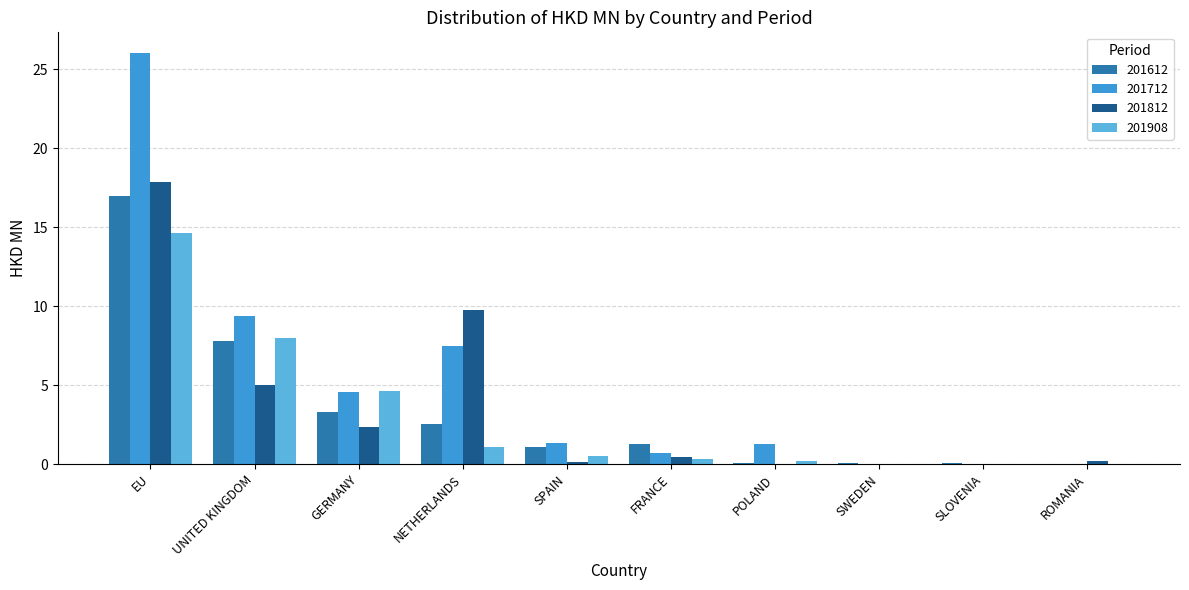

Are the bars horizontal?

No